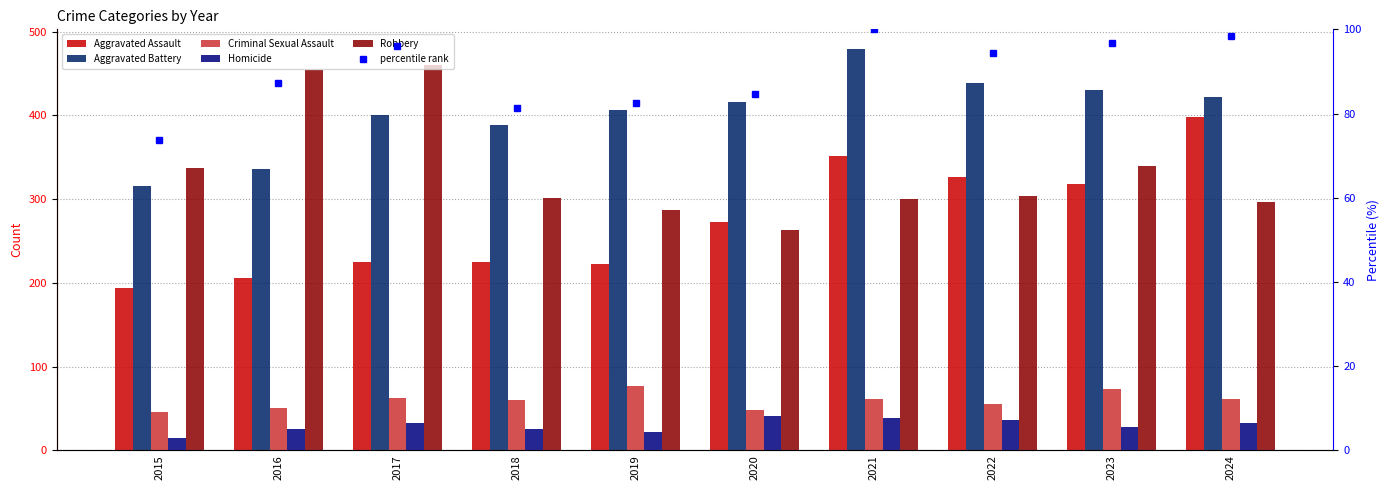

What is the spread (max minus min) of values at 2024?

389.0